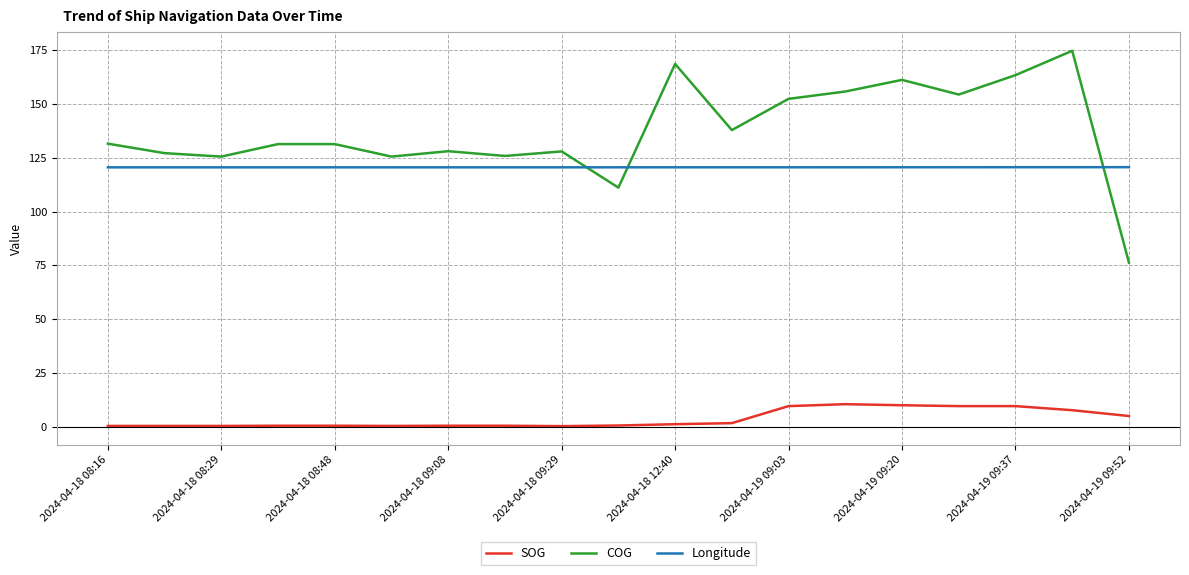

Which series has the widest spread of values?

COG